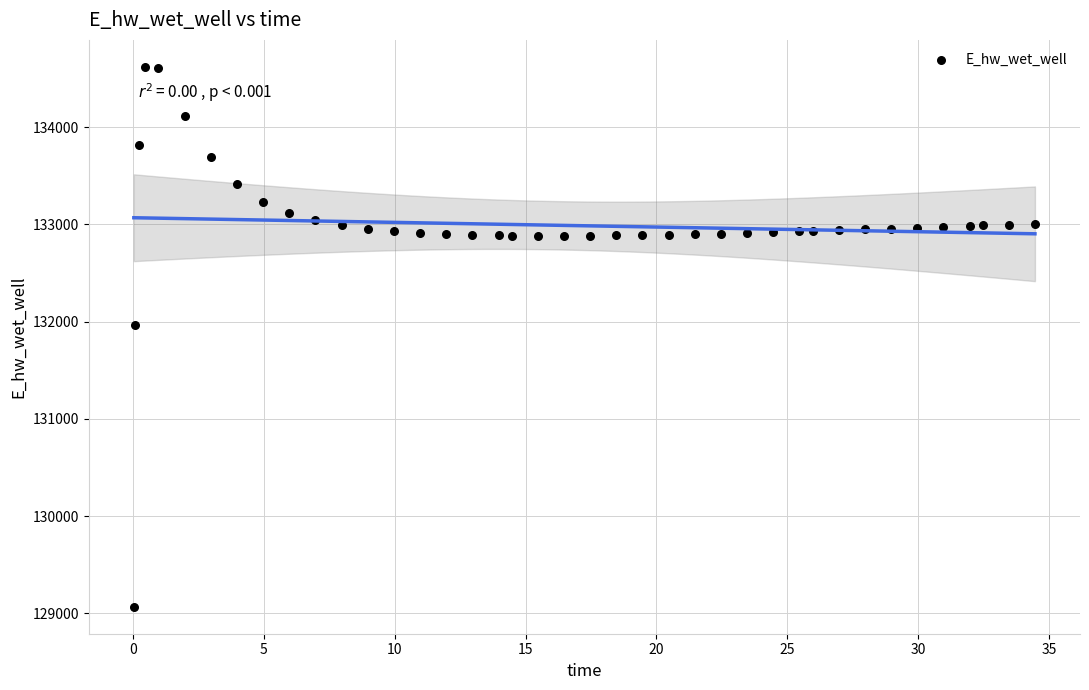

What Y value in the scatter plot is closest to 131843?

131964.3